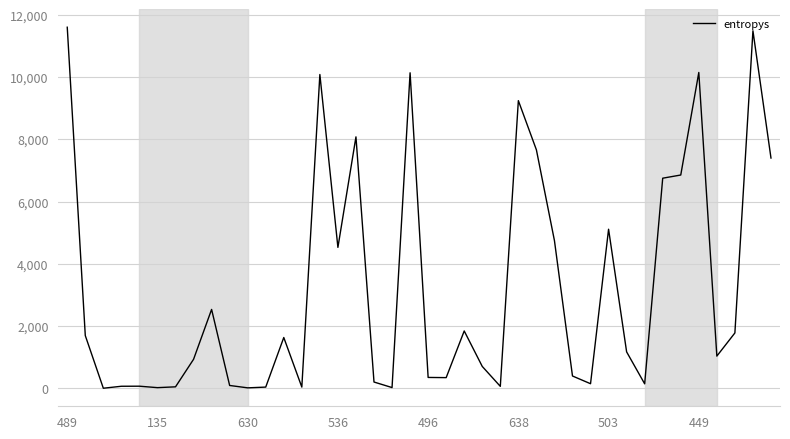

Reading left to right, transcribe all the data shown in this chart.

11597.8	1693.2	2.5	65.7	67.7	21.1	47.4	931.3	2533.4	91.0	14.7	38.8	1631.6	39.2	10079.2	4526.2	8076.2	201.8	23.6	10134.0	348.9	343.0	1841.7	702.1	62.8	9239.8	7659.4	4744.0	395.3	147.2	5109.3	1170.0	143.6	6748.7	6850.8	10144.5	1034.2	1778.0	11483.4	7396.2